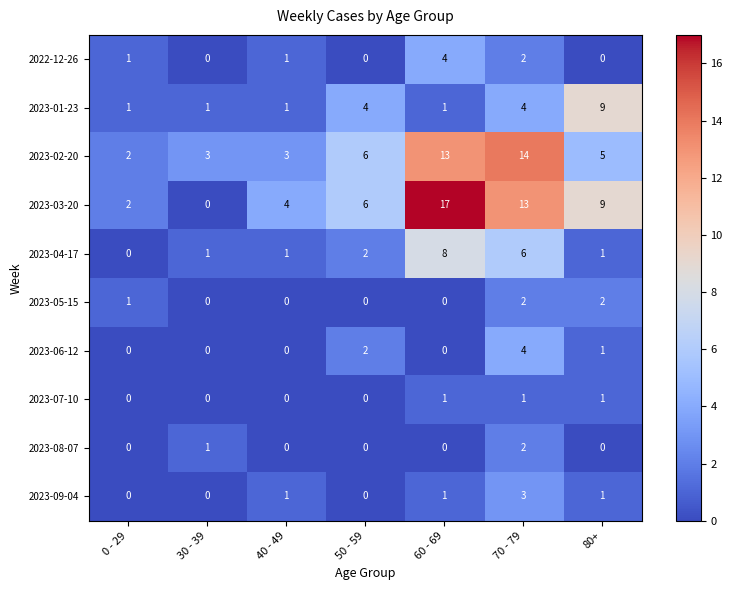

Which series has the largest total across all categories?

2023-03-20